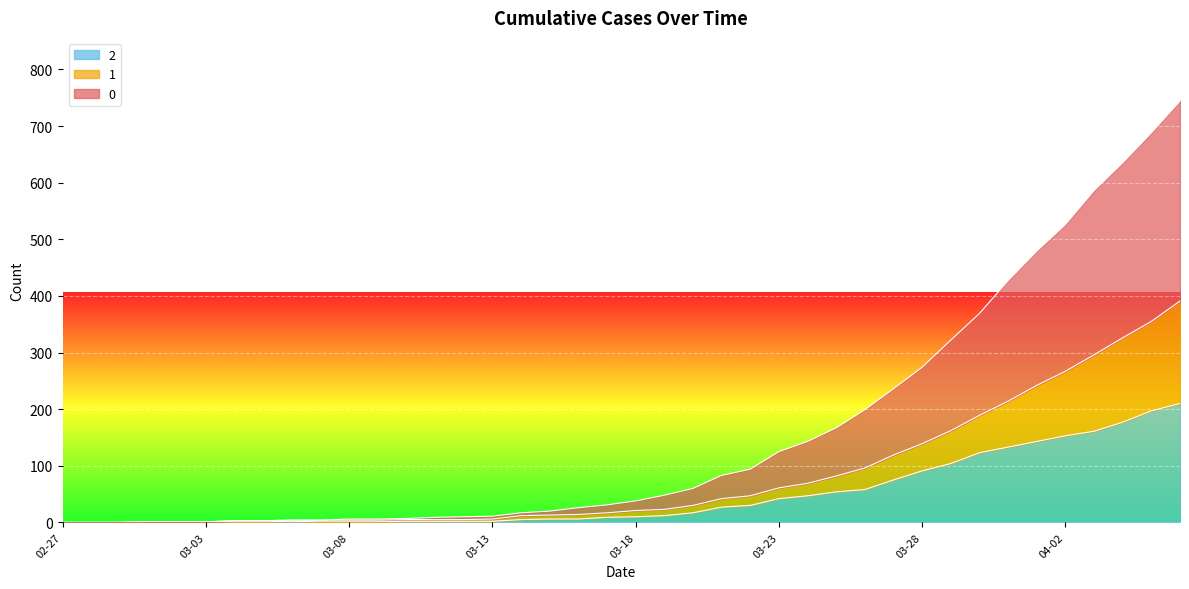

Where is 1 nearest to the value 195?

2020-03-30